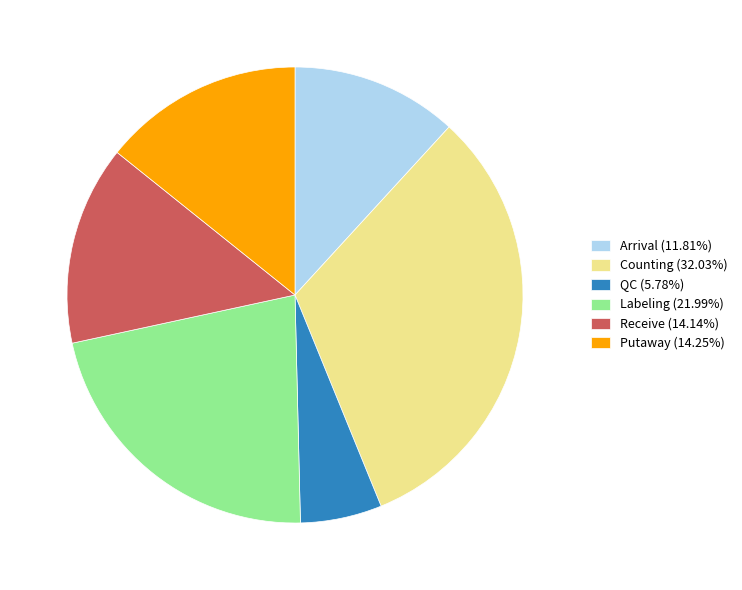

Which slice is the smallest?

QC